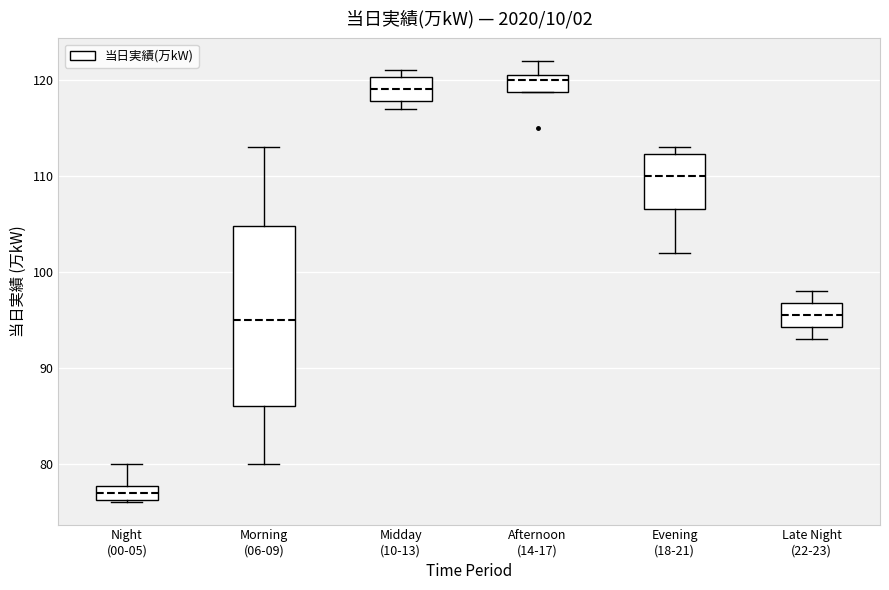

Reading left to right, transcribe this box plot: for each box, give where its median line is, the range the box spans, and where its two whiskers end, as read against the y-axis. The values are not printed on the chart, so give them approximately, as read against the axis.

Night (00-05): median 77, box 76 to 78, whiskers 76 to 80
Morning (06-09): median 95, box 86 to 105, whiskers 80 to 113
Midday (10-13): median 119, box 118 to 120, whiskers 117 to 121
Afternoon (14-17): median 120, box 119 to 121, whiskers 119 to 122
Evening (18-21): median 110, box 107 to 112, whiskers 102 to 113
Late Night (22-23): median 96, box 94 to 97, whiskers 93 to 98